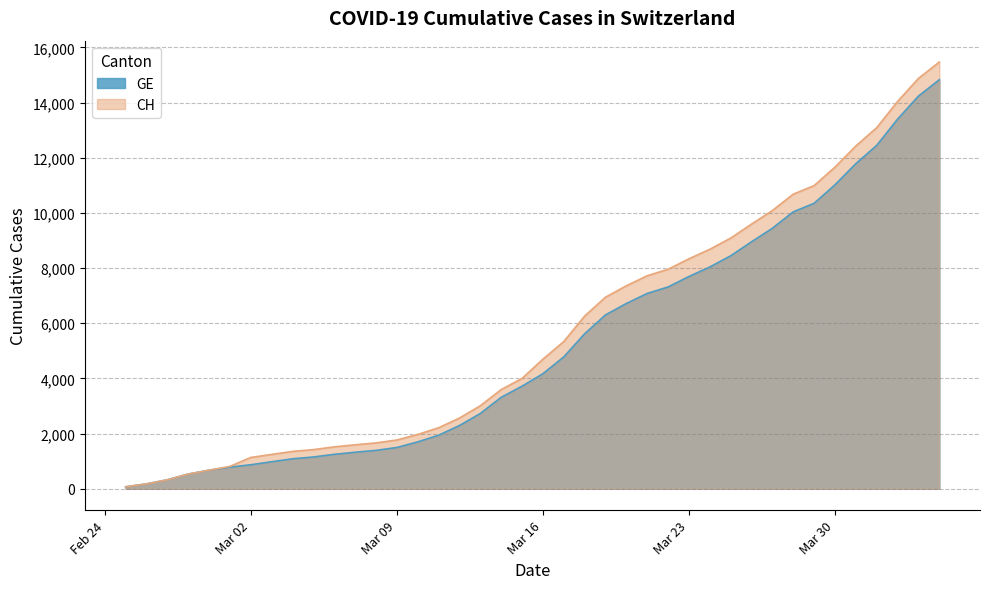

What are all the series names shown in the legend?

GE, CH